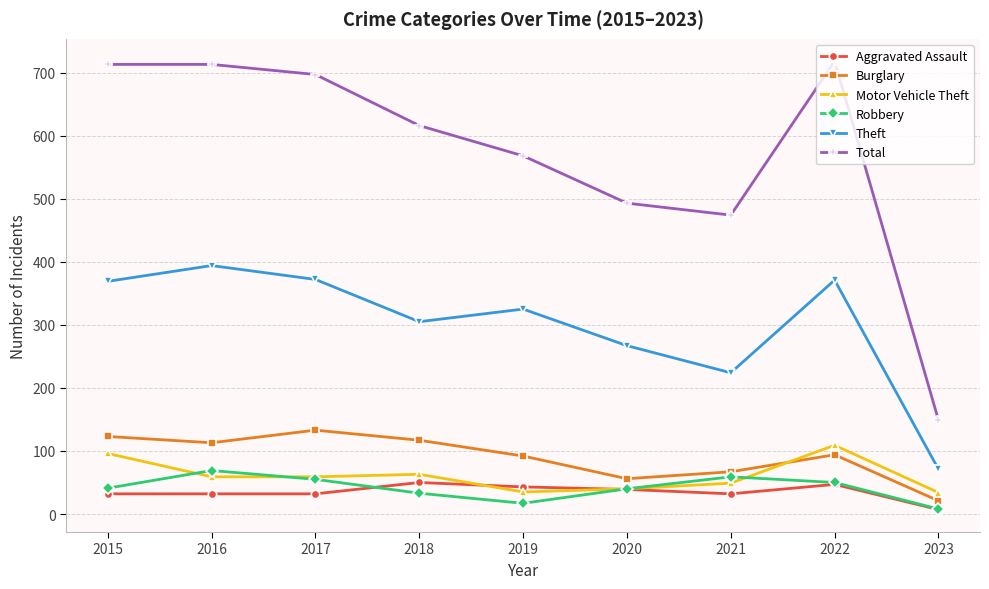

How many data points in Theft are less than 325?

4